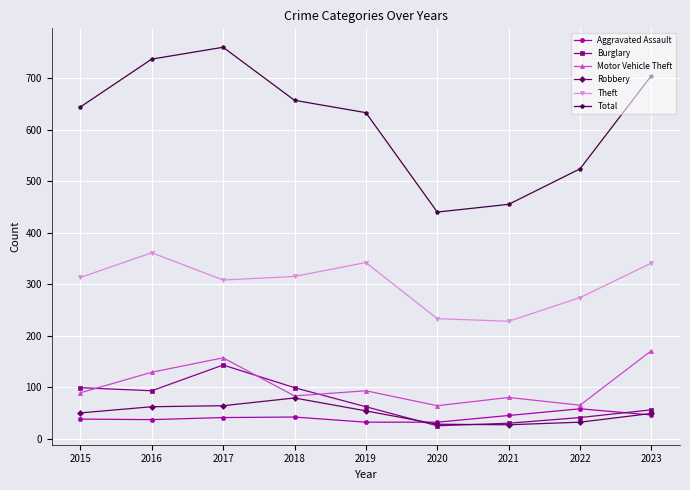

Count the number of categories in the chart.

9